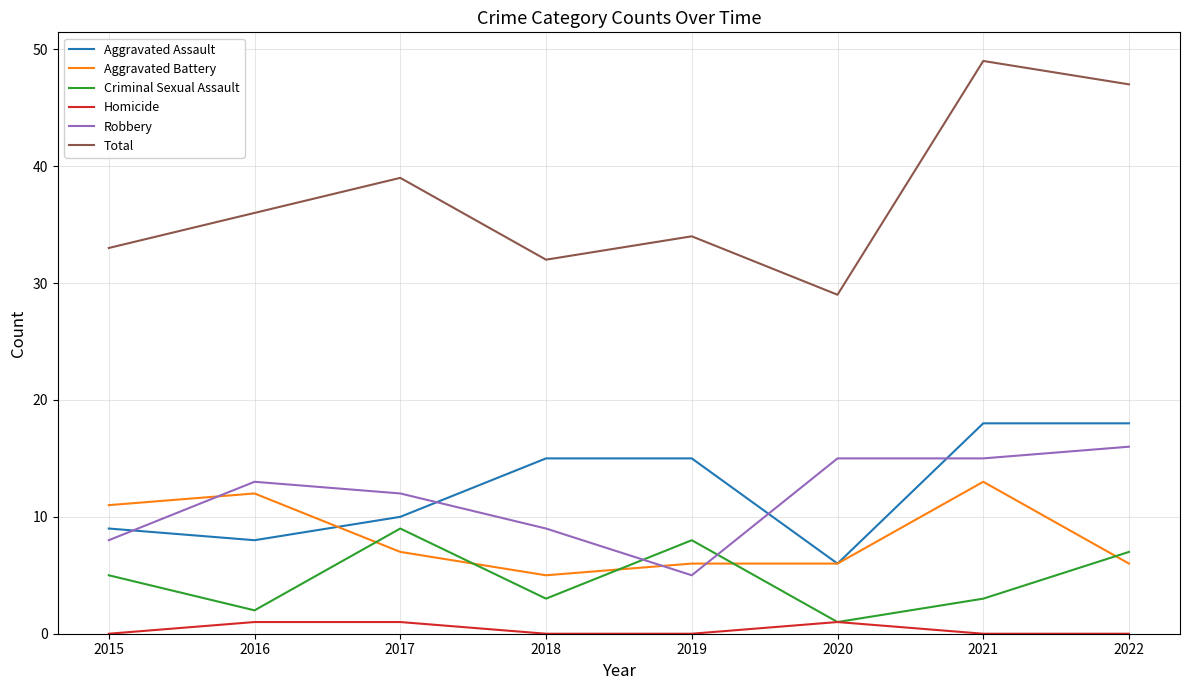

What is the difference between the Criminal Sexual Assault values at 2017 and 2016?

7